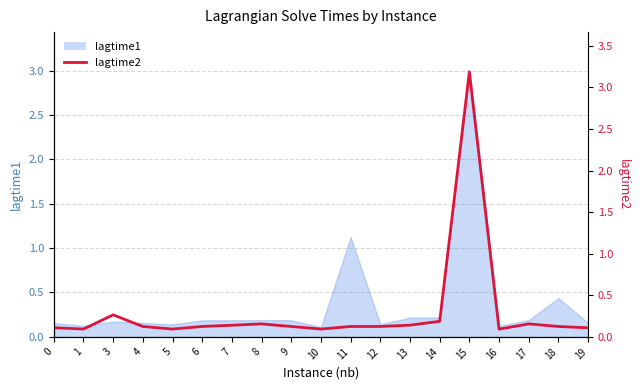

What is the value of the 16th point from the left?

0.1